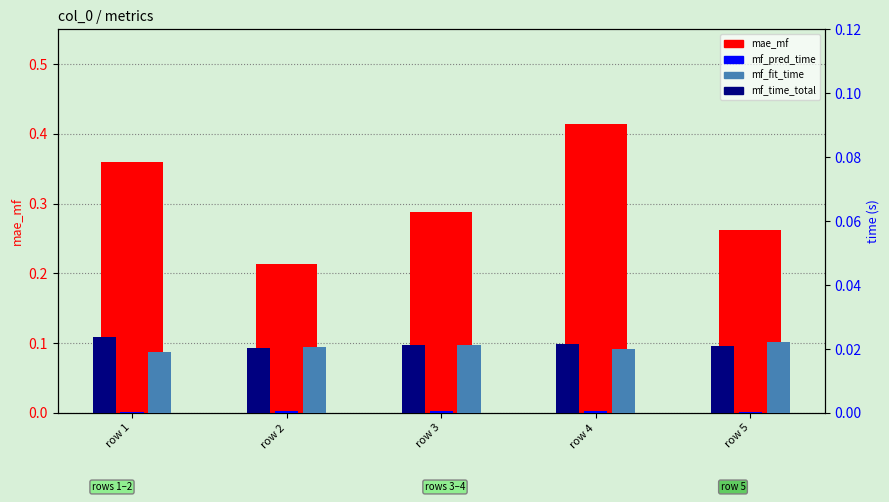

Are the bars horizontal?

No